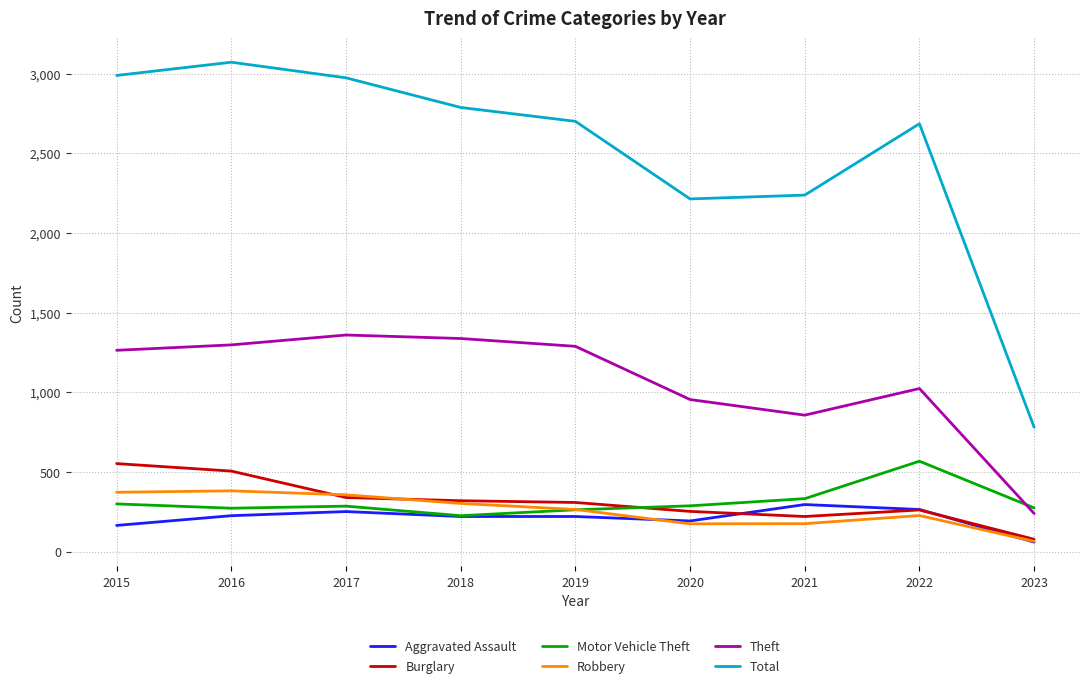

True or false: Total and Aggravated Assault intersect in this chart.

False